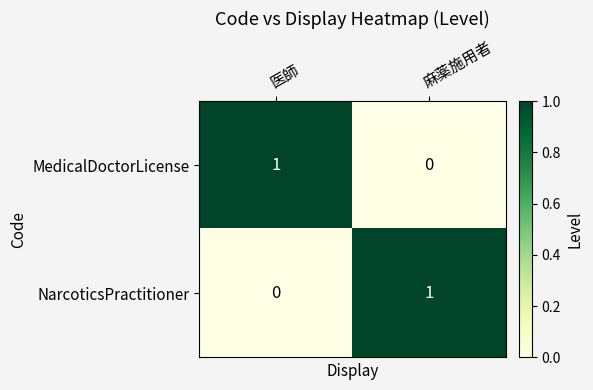

Reading left to right, what are all the values shown in this chart?

MedicalDoctorLicense: 1	0
NarcoticsPractitioner: 0	1